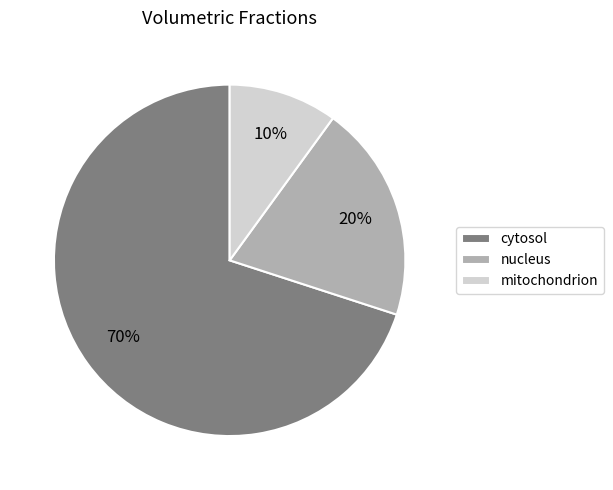

Combined, do cytosol and mitochondrion account for over 50%?

Yes